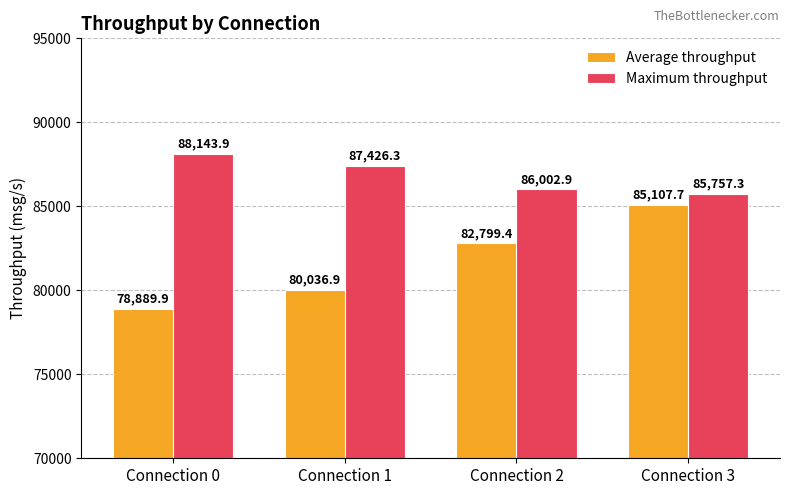

How many data points in Average throughput are above 82799?

2